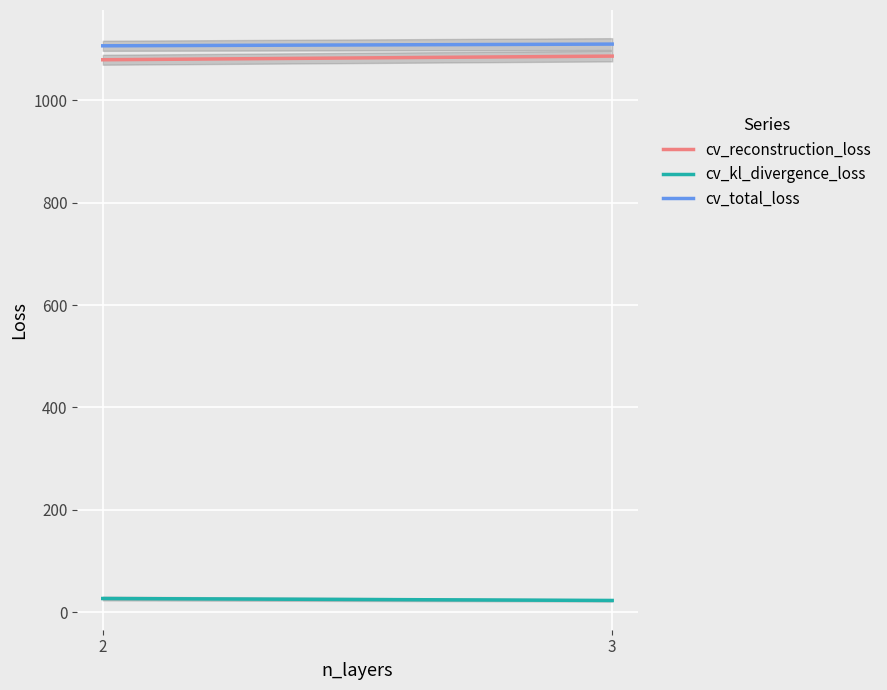

What are all the series names shown in the legend?

cv_reconstruction_loss, cv_kl_divergence_loss, cv_total_loss